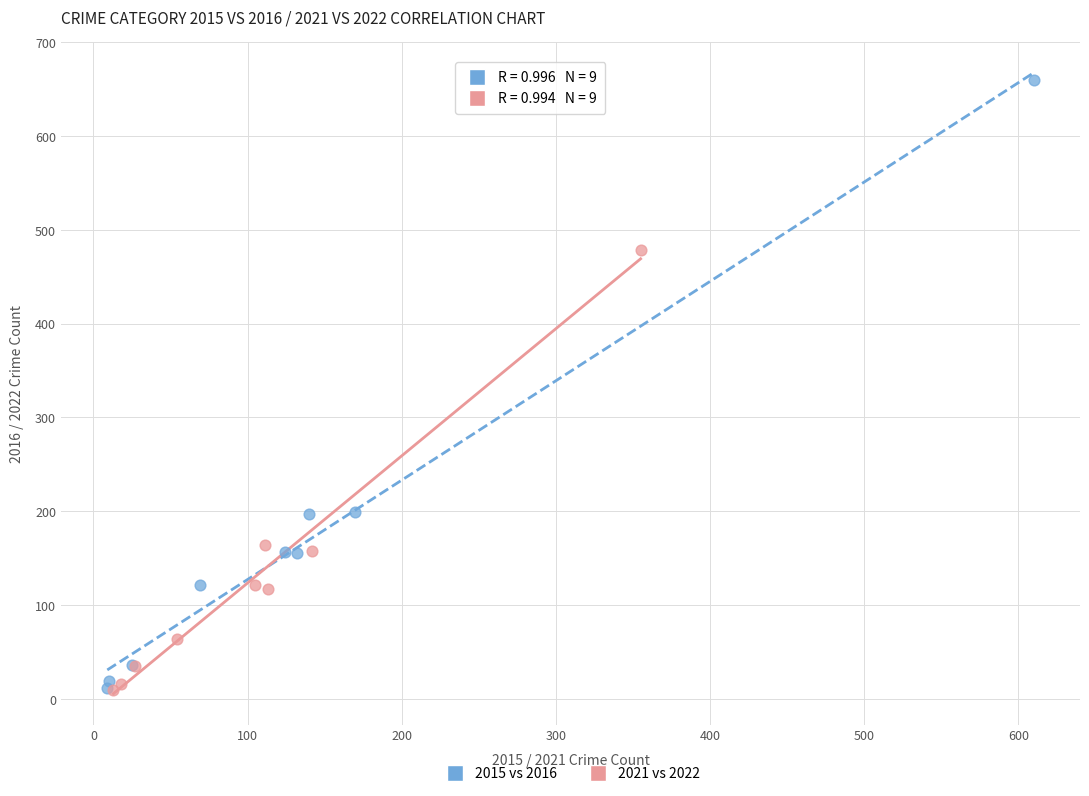

Which series has the largest Y range (max minus min)?

2015 vs 2016